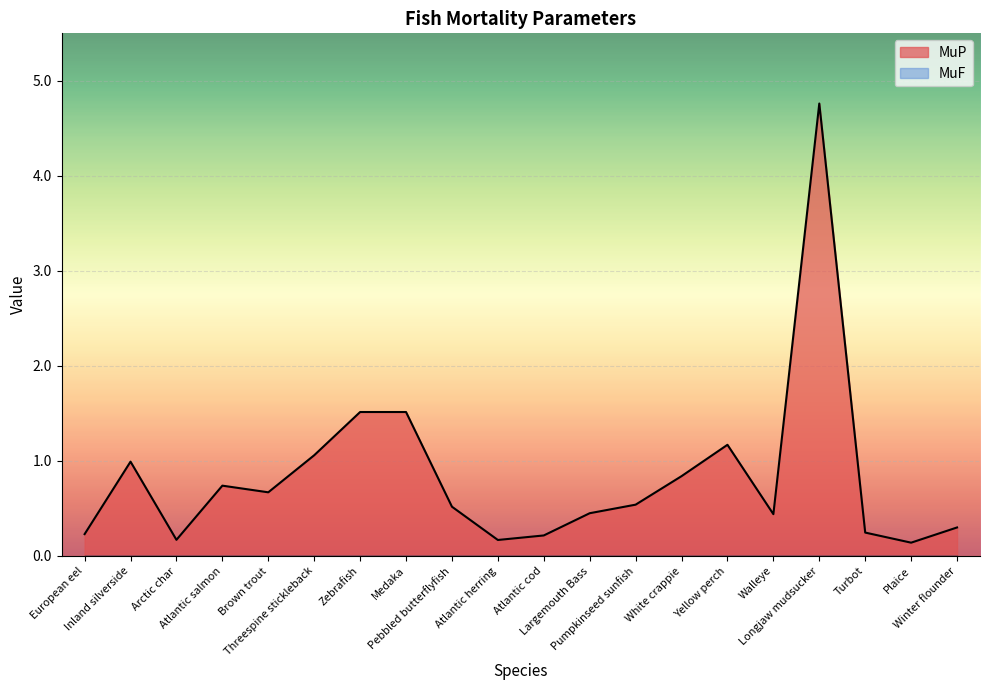

List the labels in order of value, smallest first.

Plaice, Atlantic herring, Arctic char, Atlantic cod, European eel, Turbot, Winter flounder, Walleye, Largemouth Bass, Pebbled butterflyfish, Pumpkinseed sunfish, Brown trout, Atlantic salmon, White crappie, Inland silverside, Threespine stickleback, Yellow perch, Zebrafish, Medaka, Longjaw mudsucker